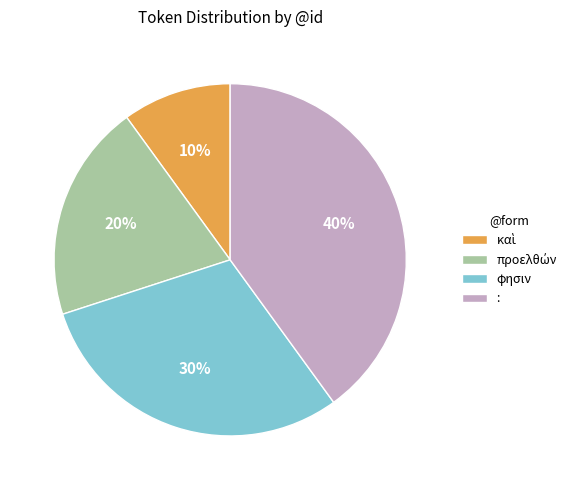

To the nearest percent, what portion does : represent?

40%